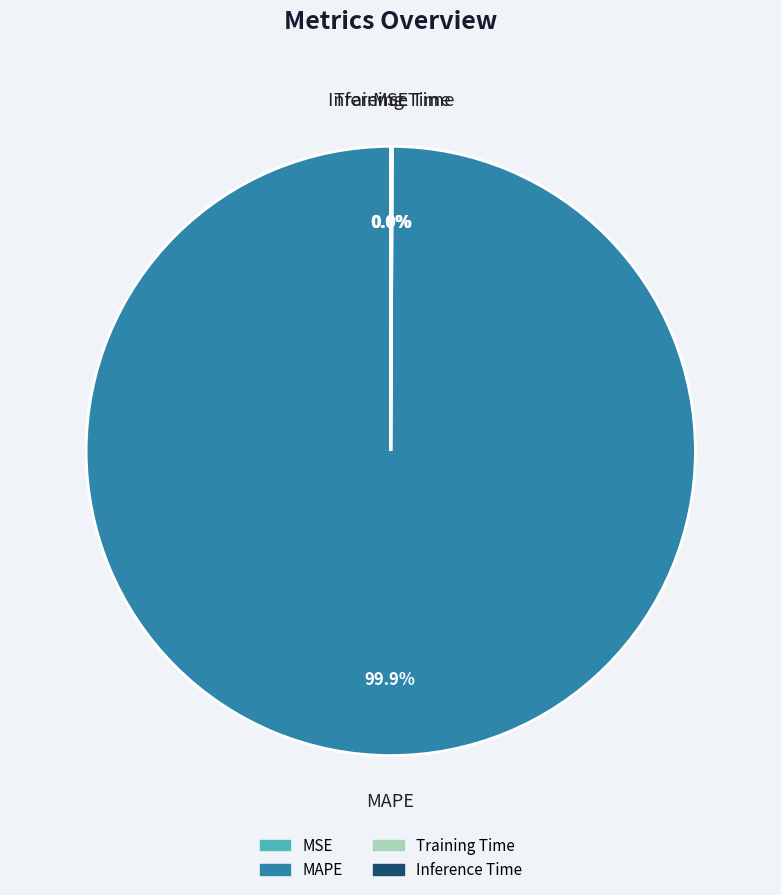

To the nearest percent, what portion does MAPE represent?

100%